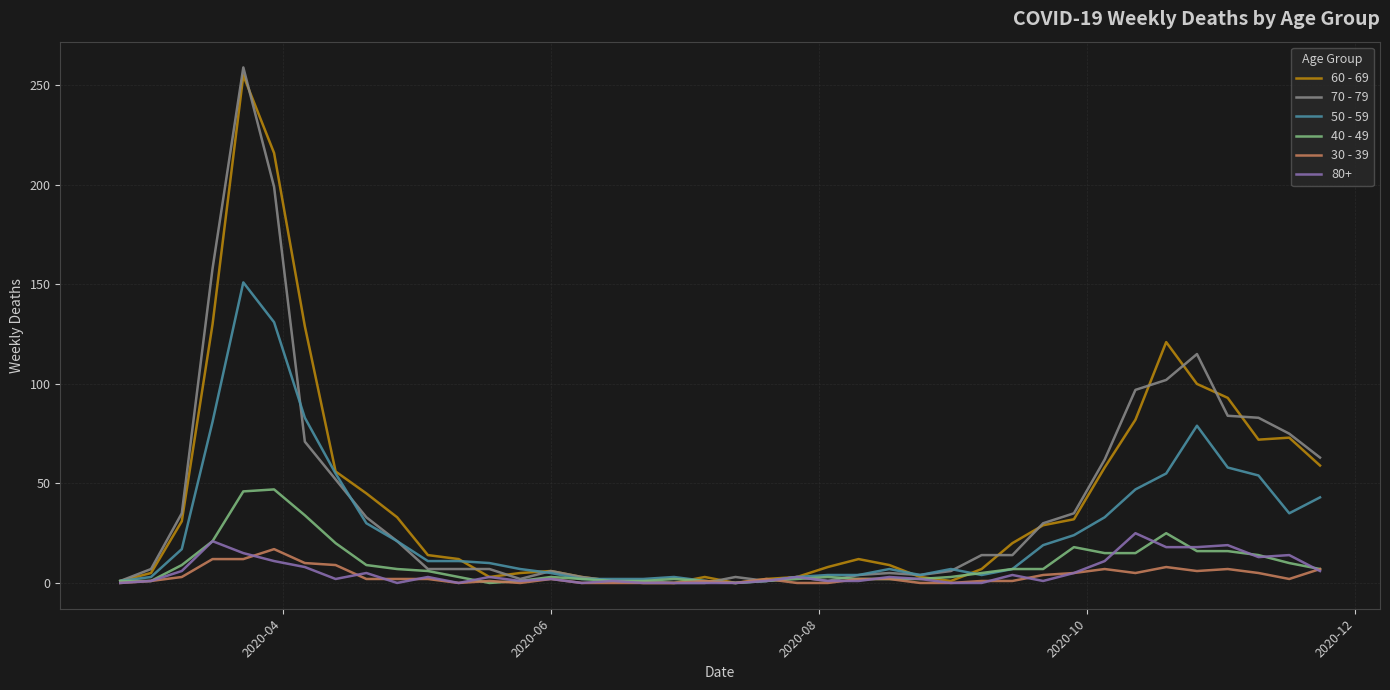

Which series has the largest range (max minus min)?

70 - 79